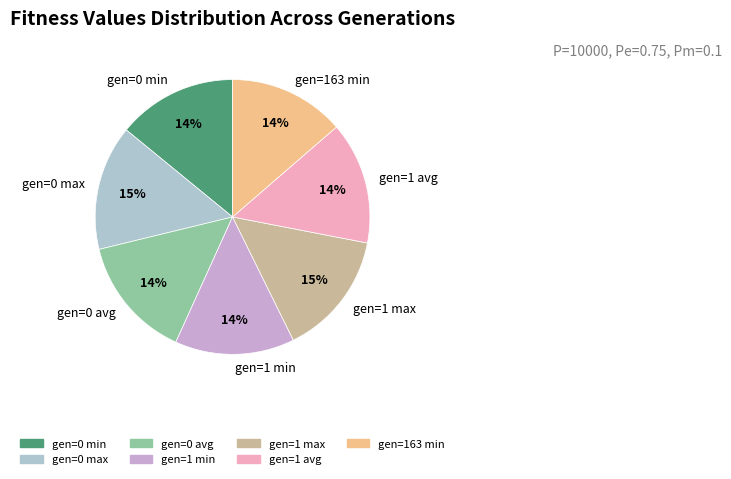

Combined, do gen=0 max and gen=1 max account for over 50%?

No